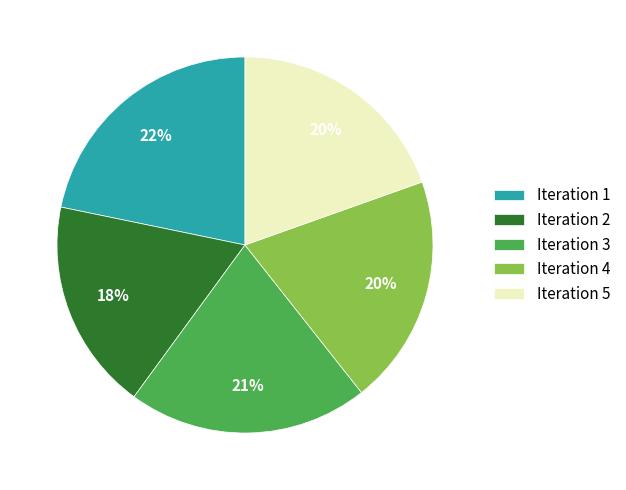

True or false: Iteration 3 accounts for 8% of the total.

False